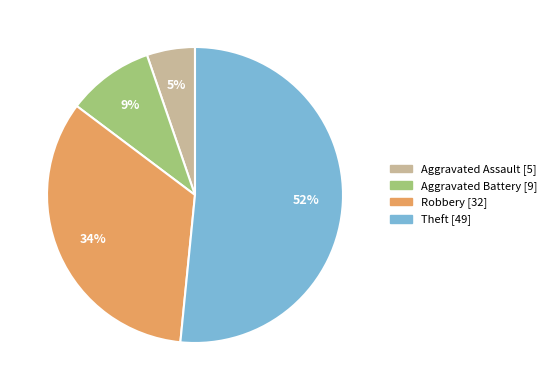

To the nearest percent, what is the combined percentage of Aggravated Battery and Robbery?

43%